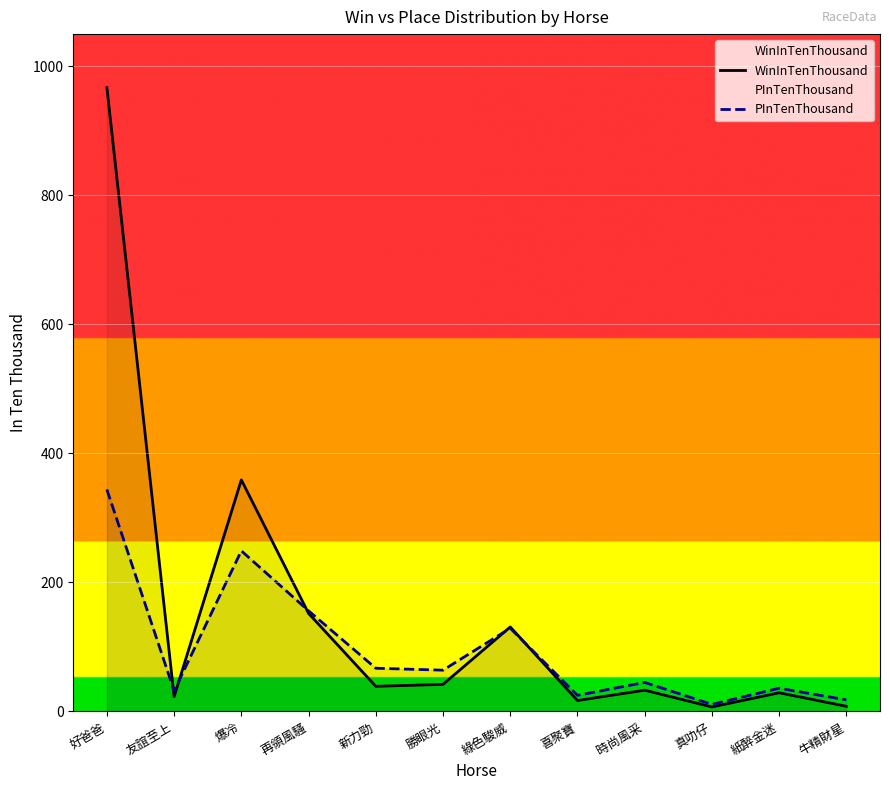

What is the lowest value of the WinInTenThousand series?

7